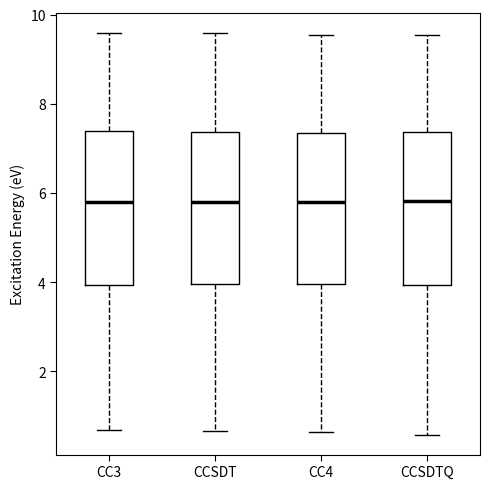

Reading left to right, transcribe this box plot: for each box, give where its median line is, the range the box spans, and where its two whiskers end, as read against the y-axis. The values are not printed on the chart, so give them approximately, as read against the axis.

CC3: median 5.8, box 4.0 to 7.4, whiskers 0.6 to 9.6
CCSDT: median 5.8, box 4.0 to 7.4, whiskers 0.6 to 9.6
CC4: median 5.8, box 4.0 to 7.4, whiskers 0.6 to 9.6
CCSDTQ: median 5.8, box 4.0 to 7.4, whiskers 0.6 to 9.6